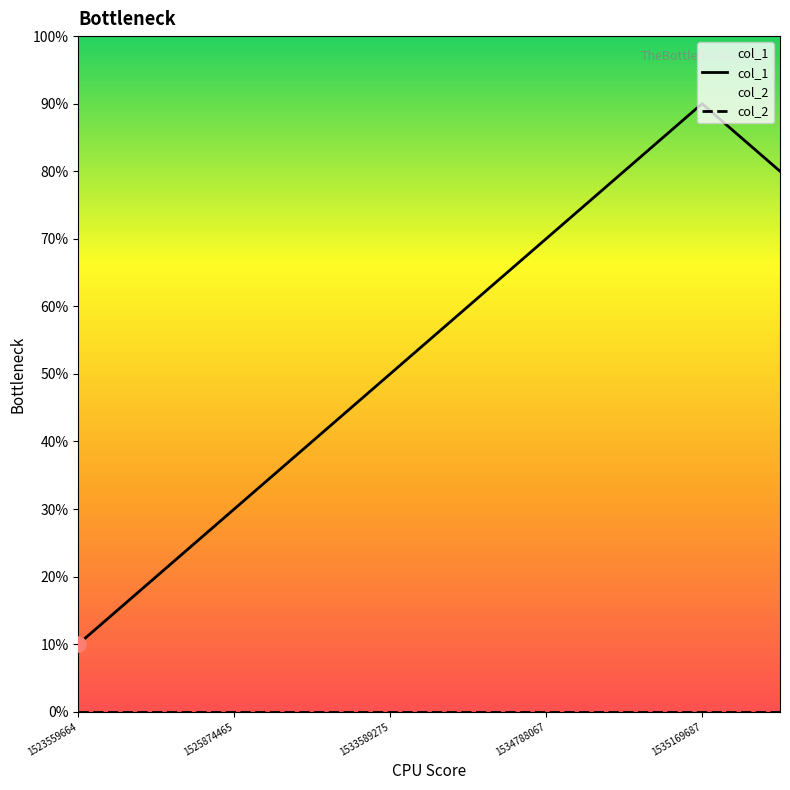

What is the total value across all series at 5?

6